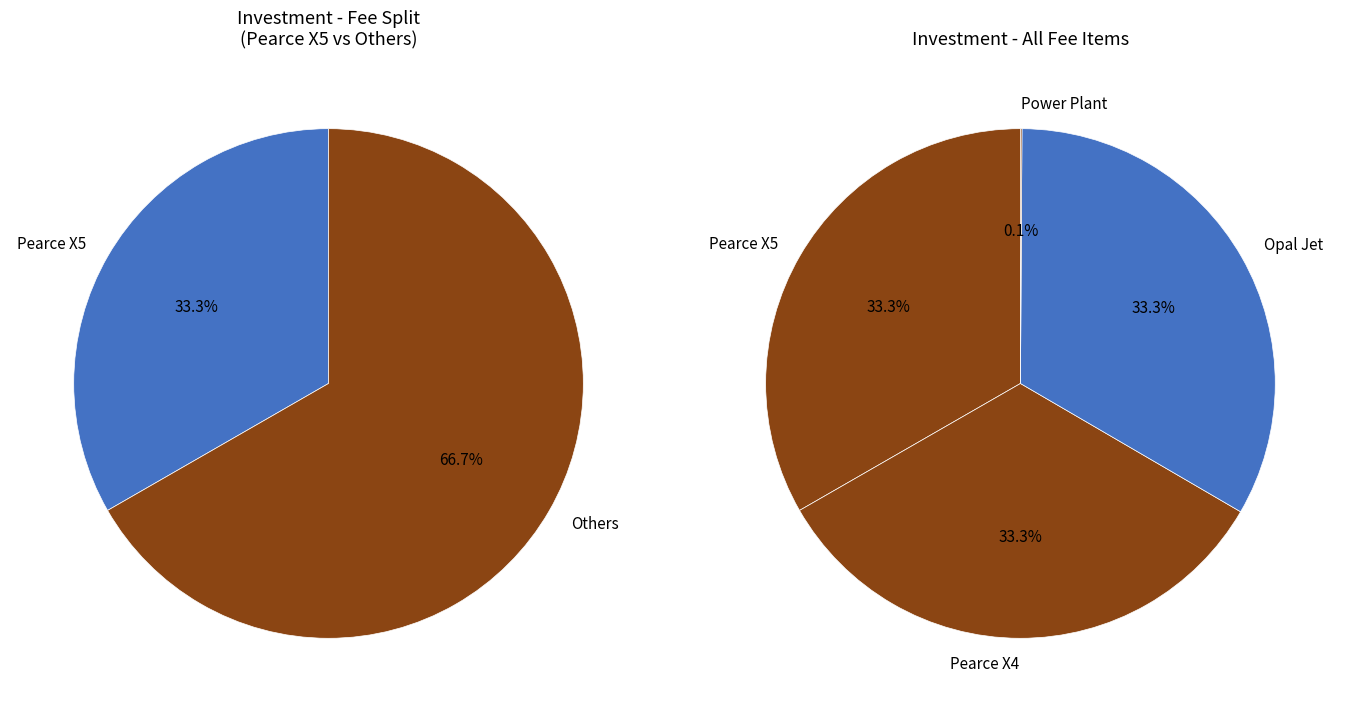

To the nearest percent, what is the combined percentage of Opal Jet and Pearce X4?

67%